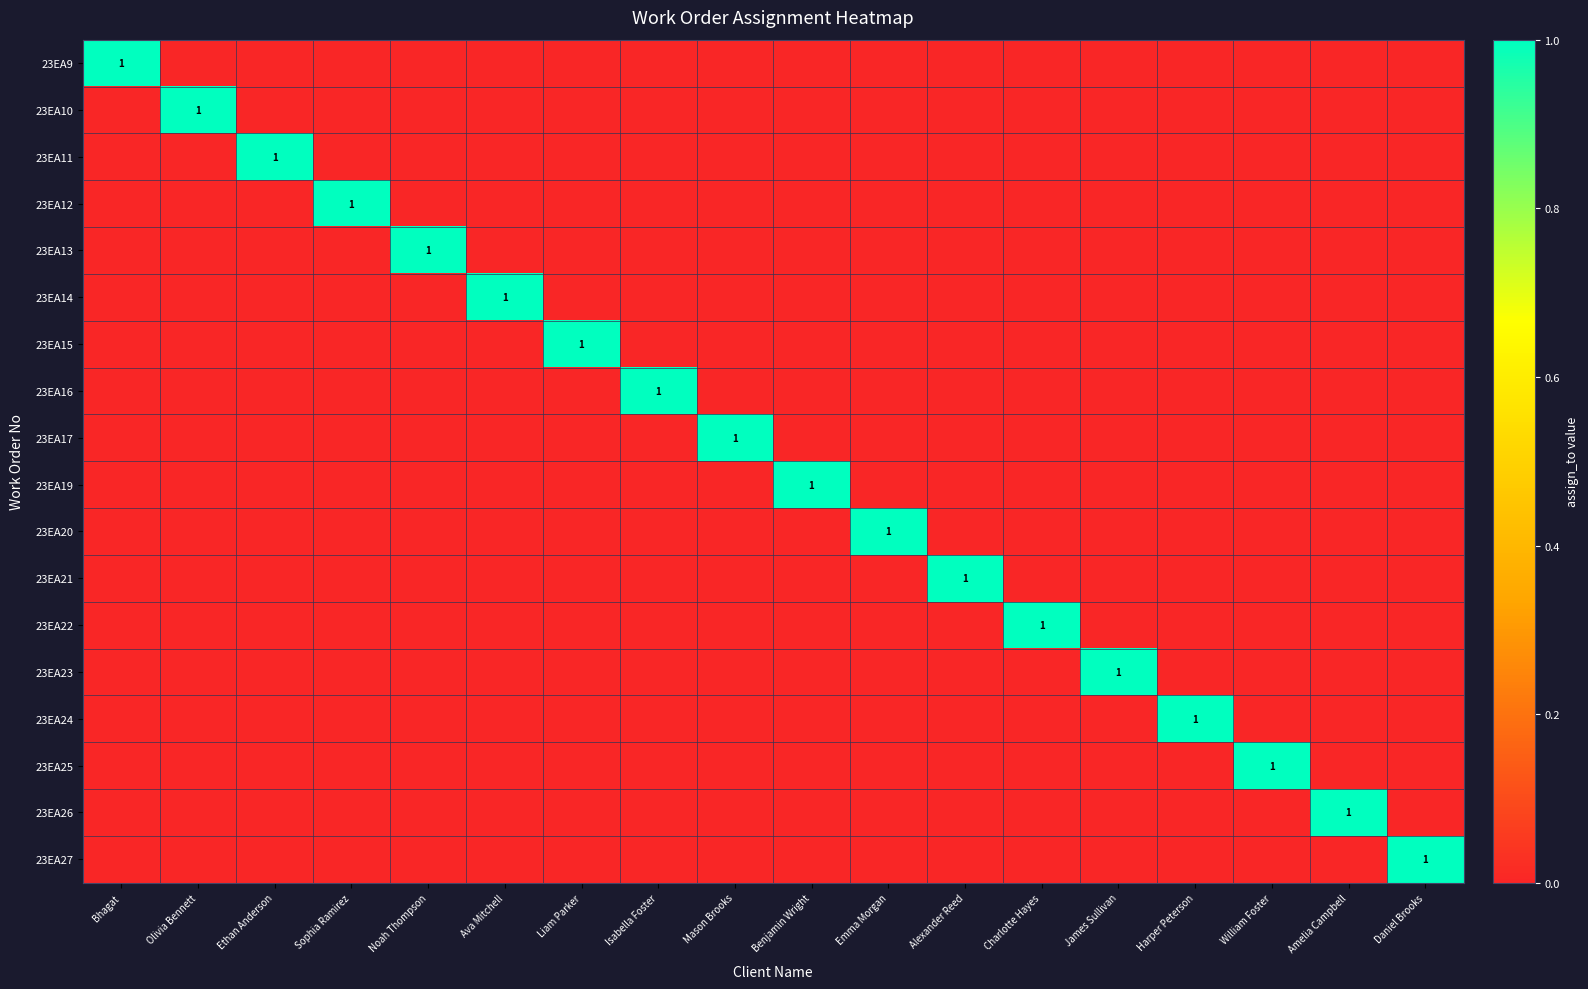

Count the number of categories in the chart.

18